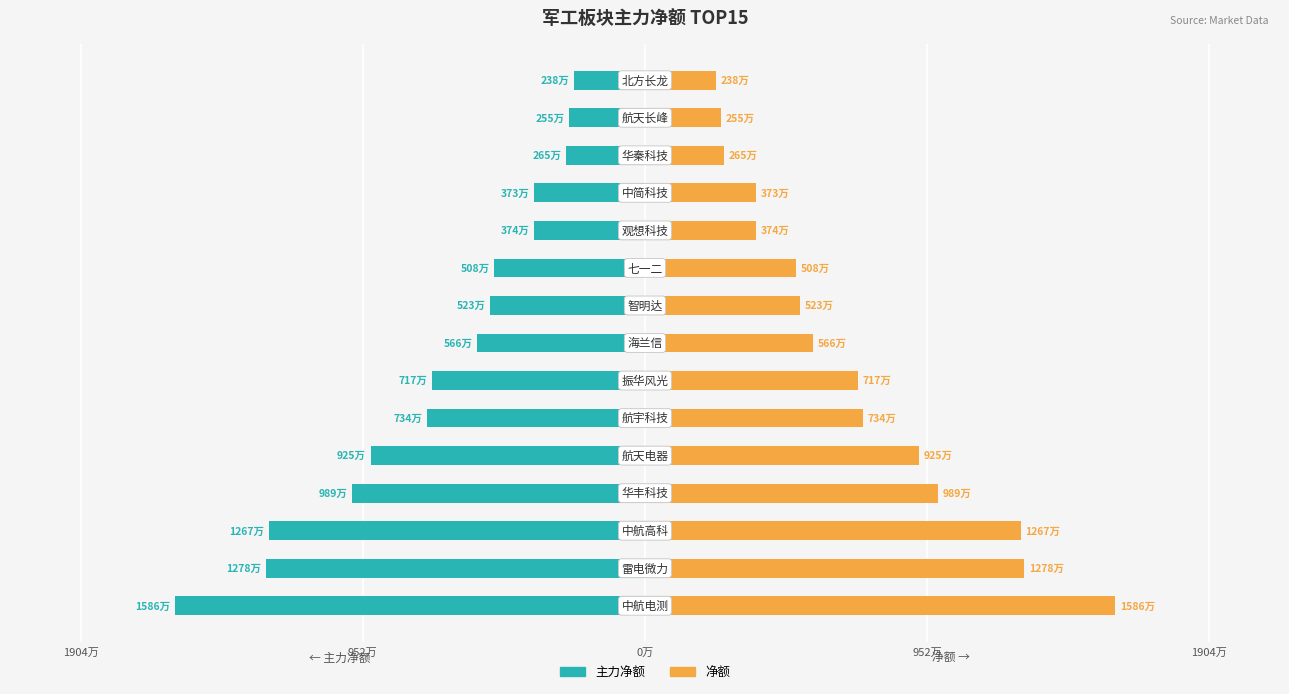

Which series has the largest total across all categories?

净额